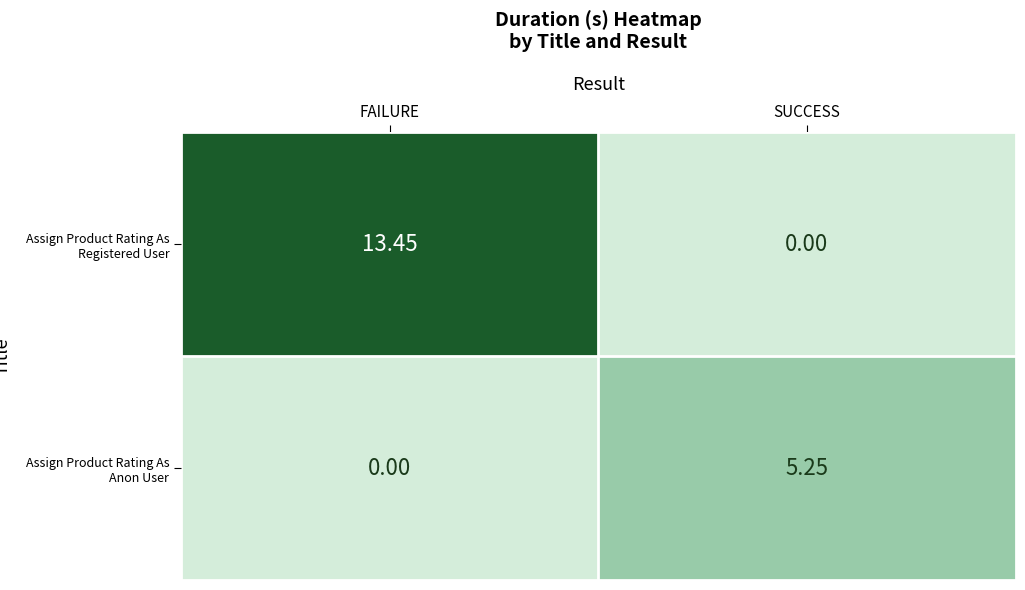

At which category is the sum across all series the highest?

FAILURE